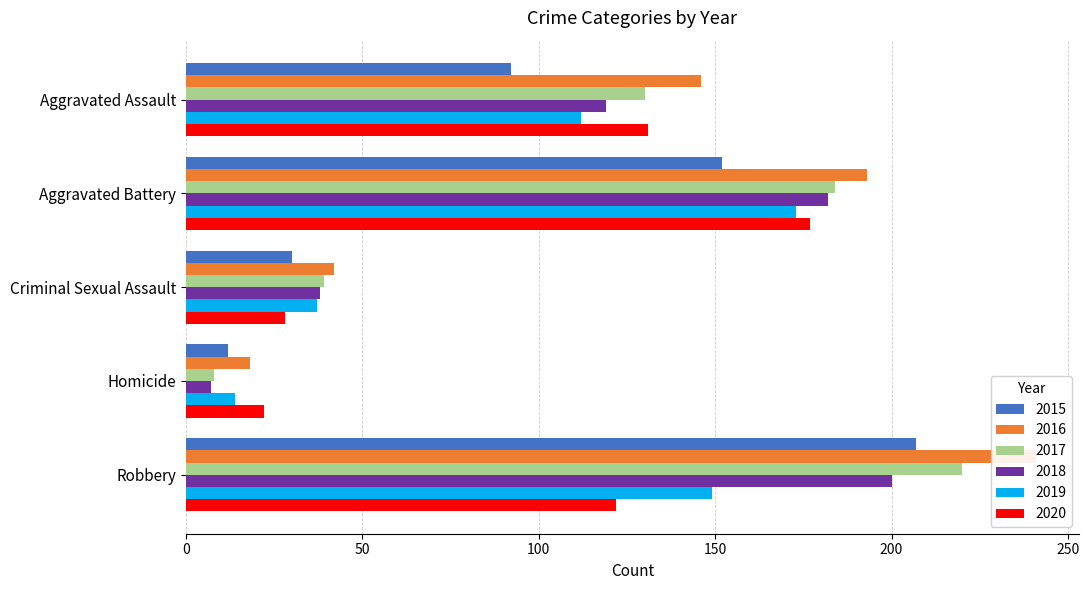

What is the smallest value displayed?

7